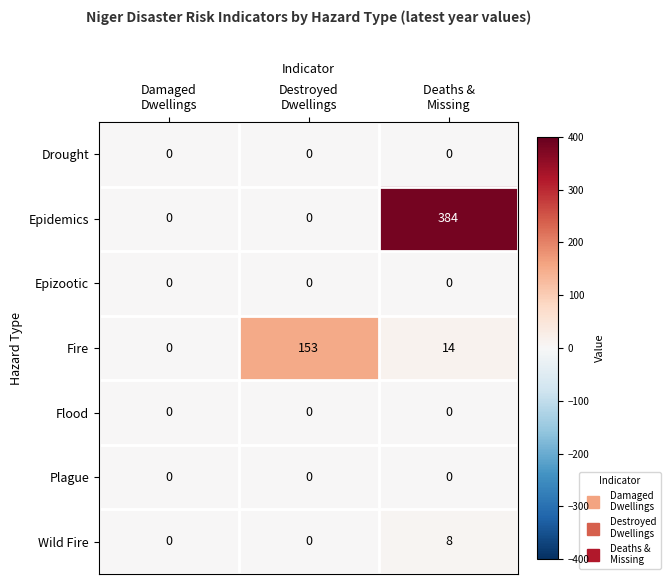

Reading left to right, list all the values displayed in this chart.

Drought: 0	0	0
Epidemics: 0	0	384
Epizootic: 0	0	0
Fire: 0	153	14
Flood: 0	0	0
Plague: 0	0	0
Wild Fire: 0	0	8